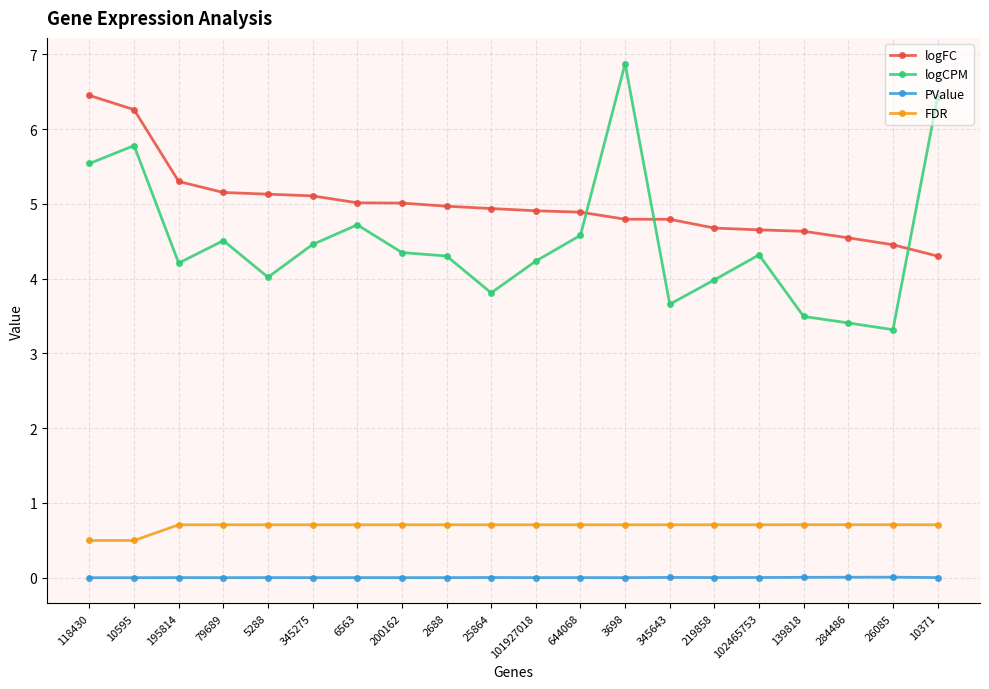

What is the difference between the maximum and minimum values in the logCPM series?

3.6